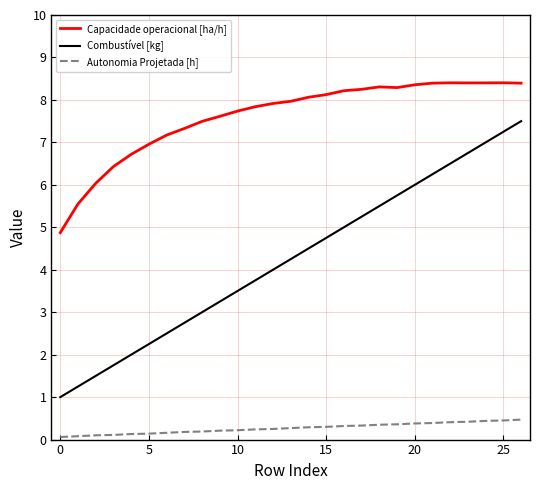

True or false: Capacidade operacional [ha/h] and Combustível [kg] cross at least once.

False